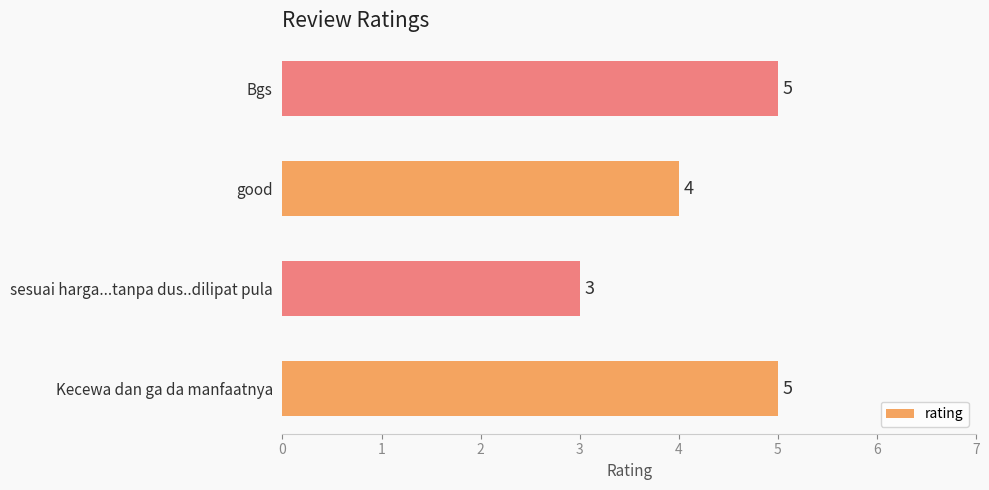

What is the sum of the values at Bgs and Kecewa dan ga da manfaatnya?

10